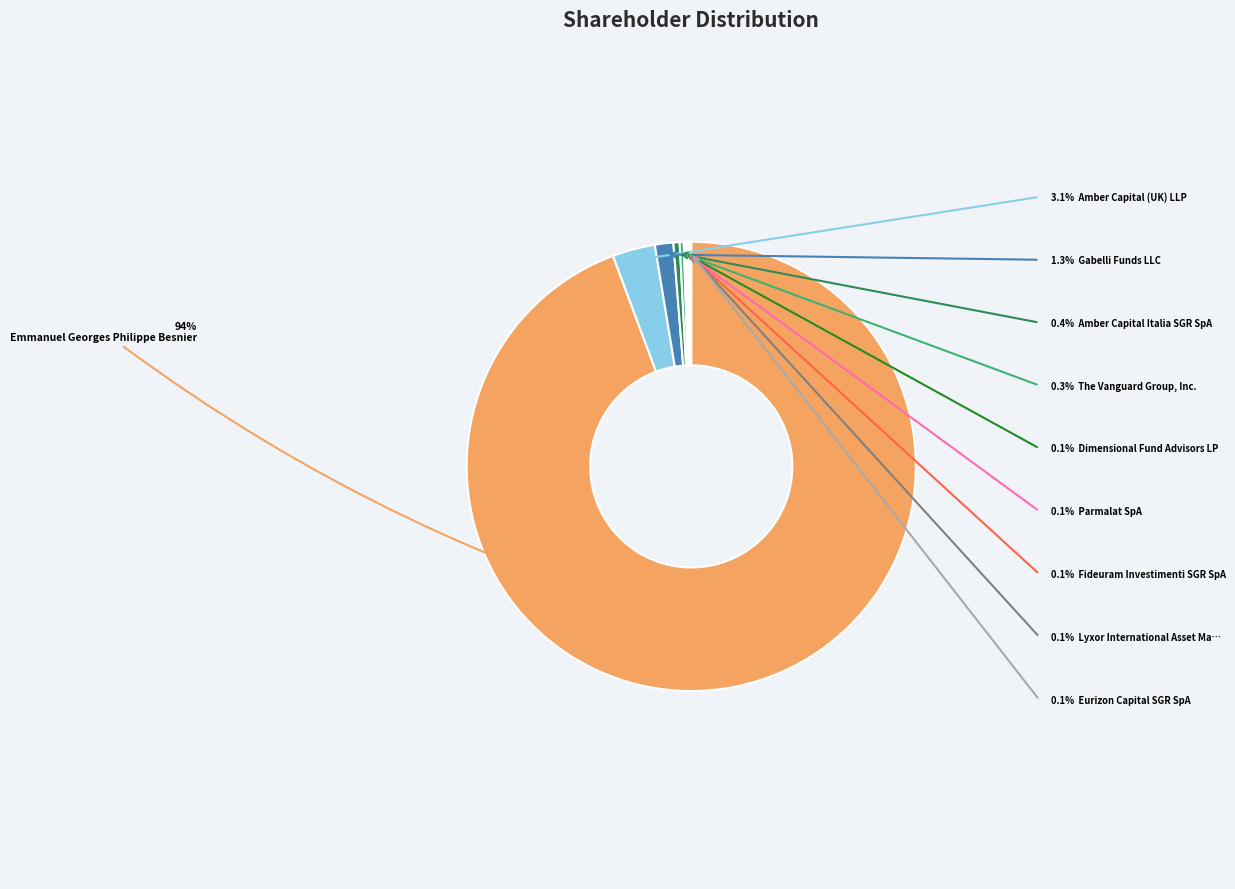

To the nearest percent, what is the average slice percentage?

10%